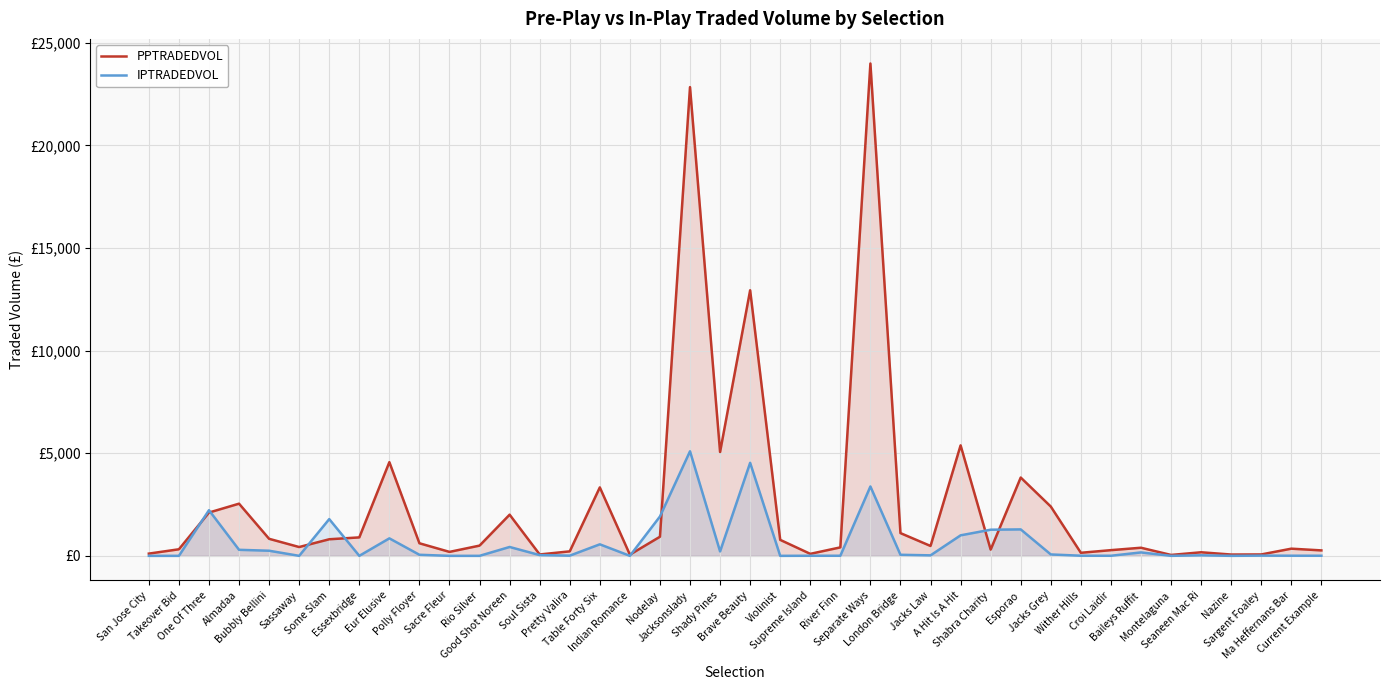

At which category does PPTRADEDVOL reach its first local valley?

Sassaway